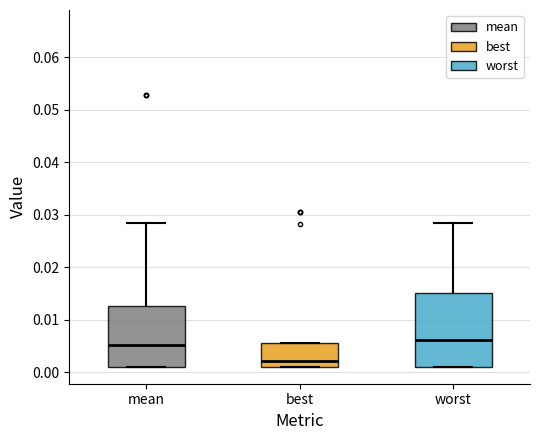

Where does the upper whisker of the box for worst end on the y-axis? The values are not printed on the chart, so give them approximately, as read against the axis.

0.028